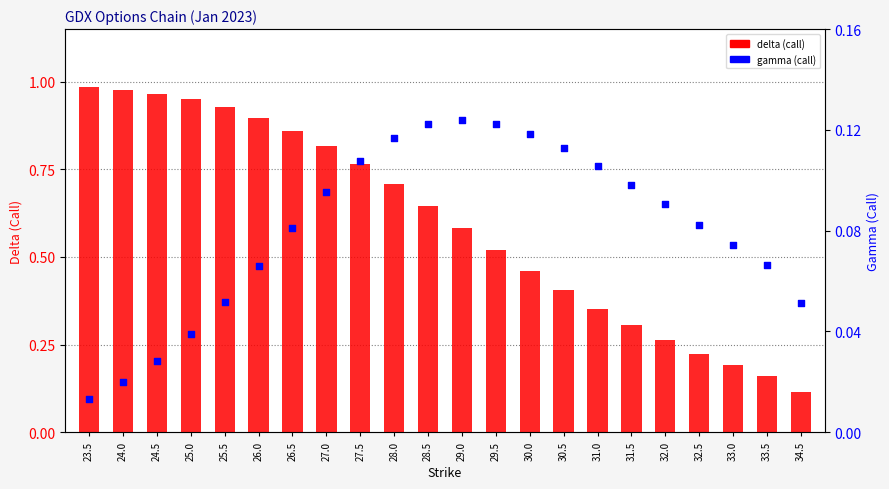

Which series has the largest total across all categories?

delta (call)